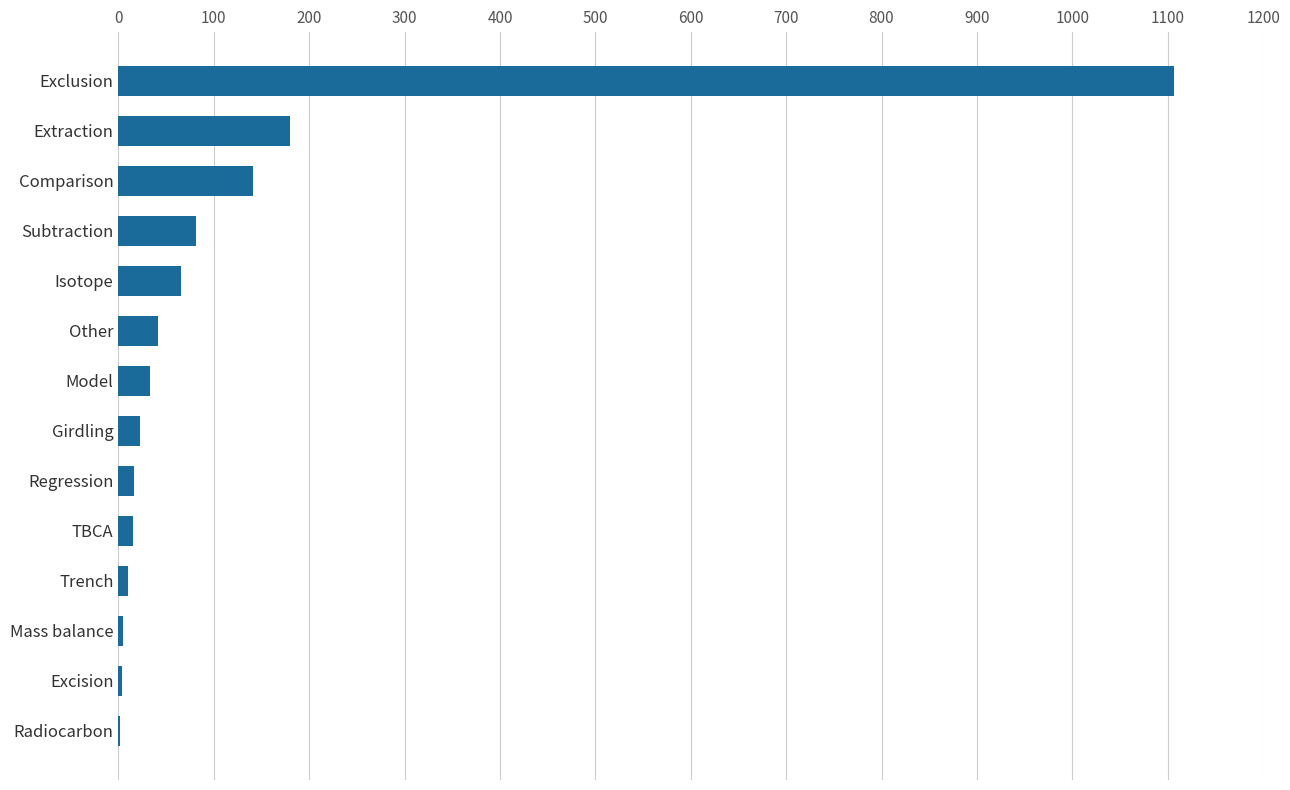

Where is the data nearest to the value 554?

Extraction